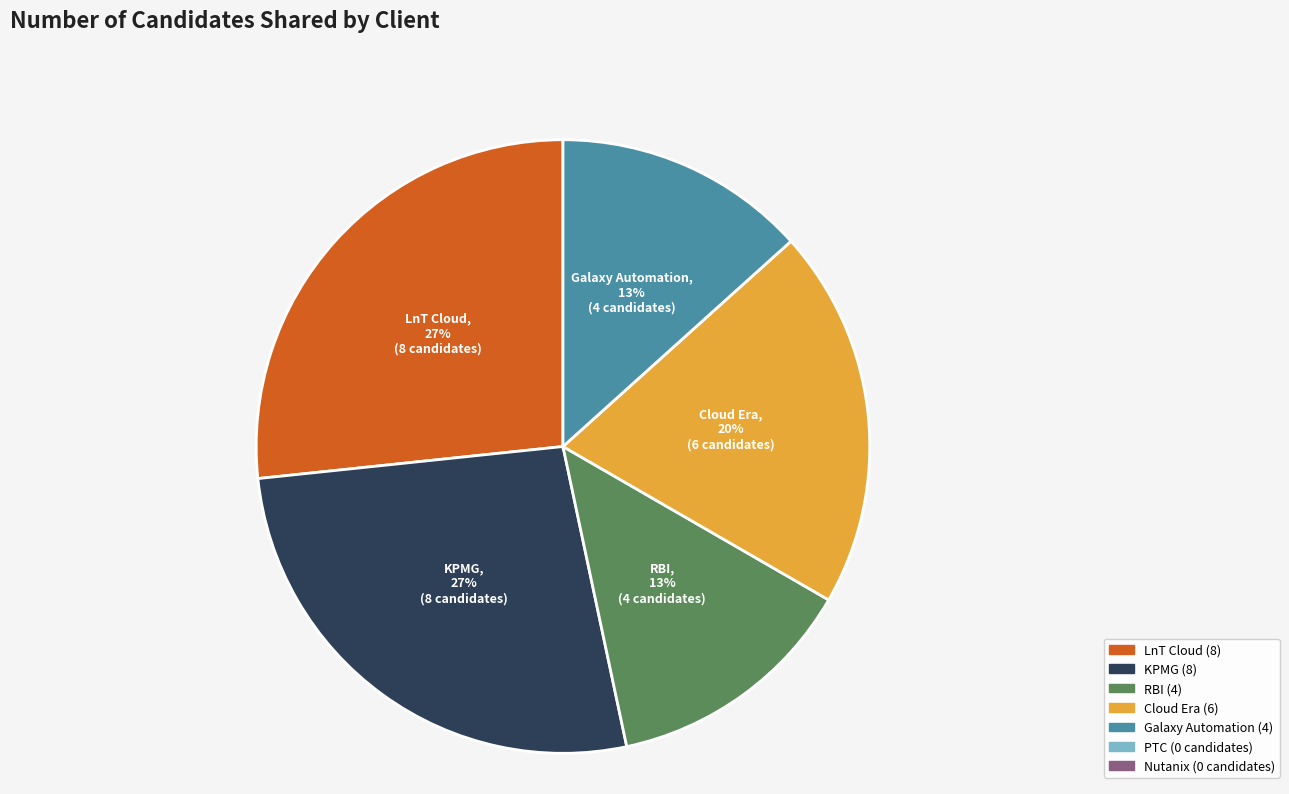

Does any single category account for the majority?

No